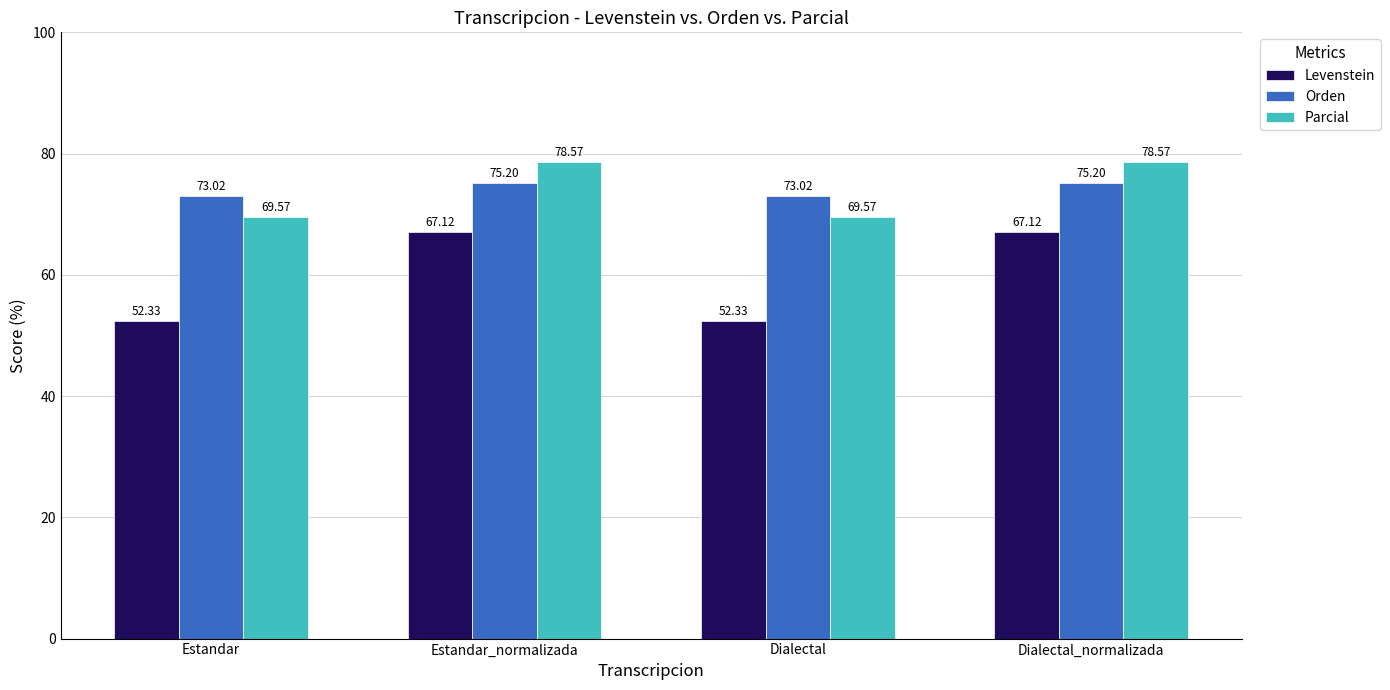

What position from the right is Estandar_normalizada?

3